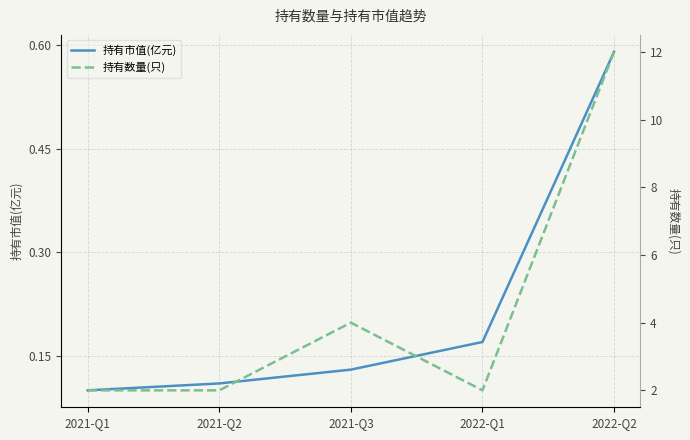

Where is 持有数量(只) nearest to the value 7?

2021-Q3